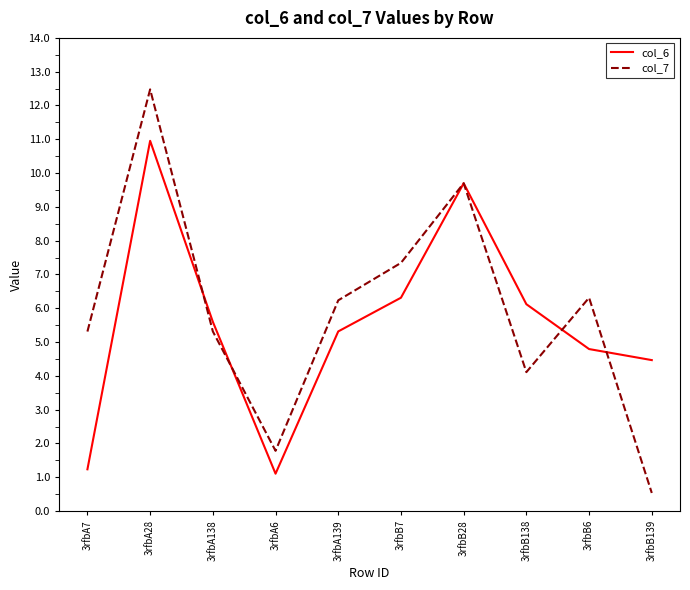

True or false: col_6 has more than 1 interior local peaks.

True